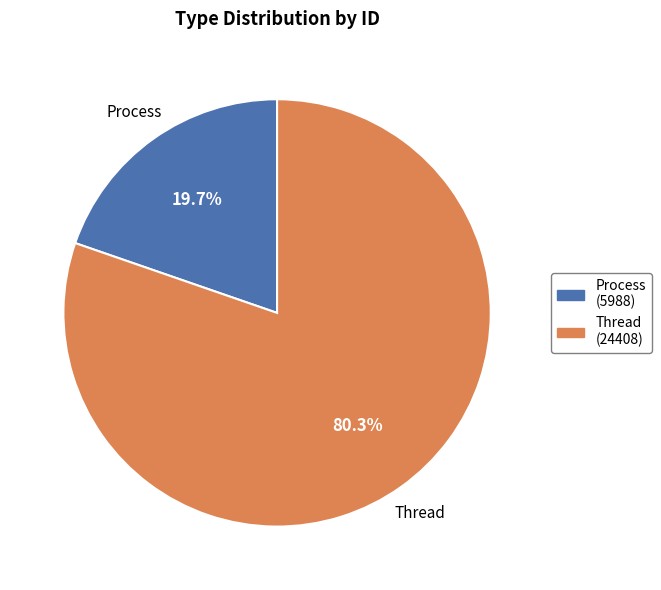

Do Thread and Process together represent more than half of the pie?

Yes